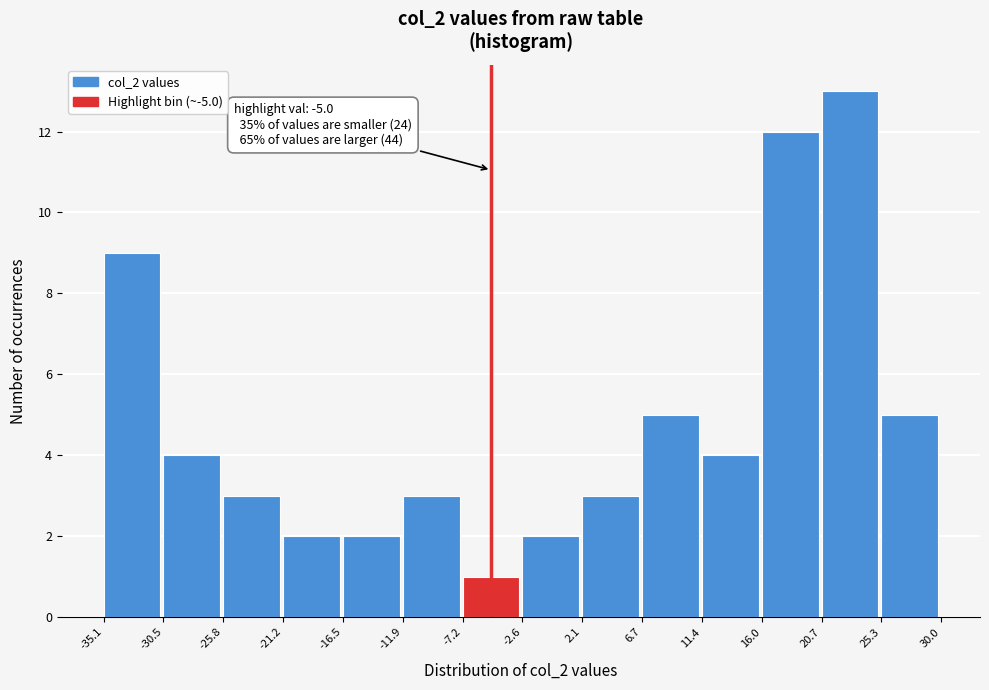

Which range on the x-axis has the tallest bar?

20.7 to 25.3